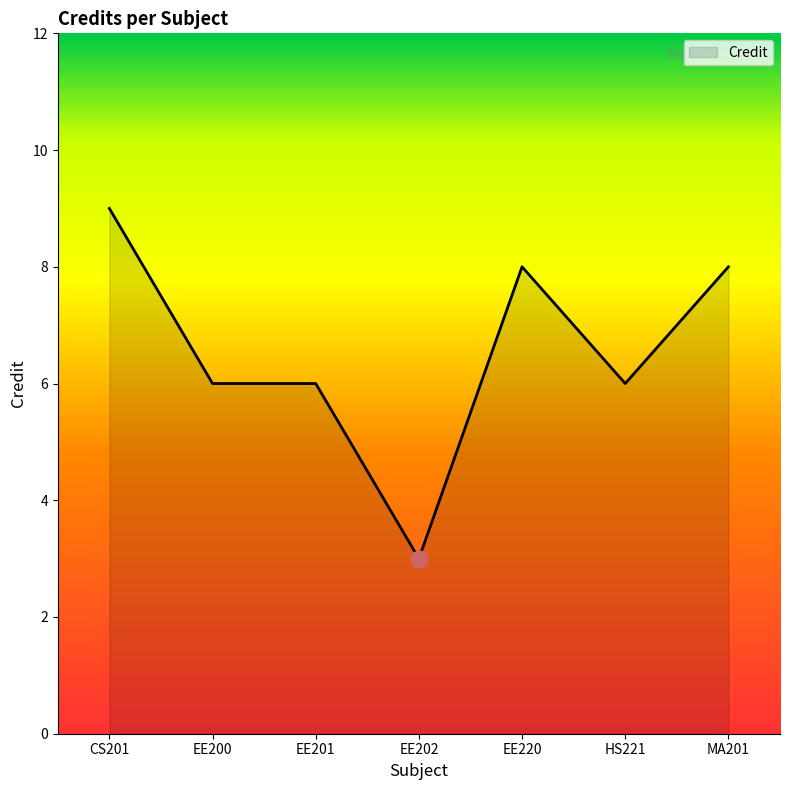

Where does the data first go above 6?

CS201